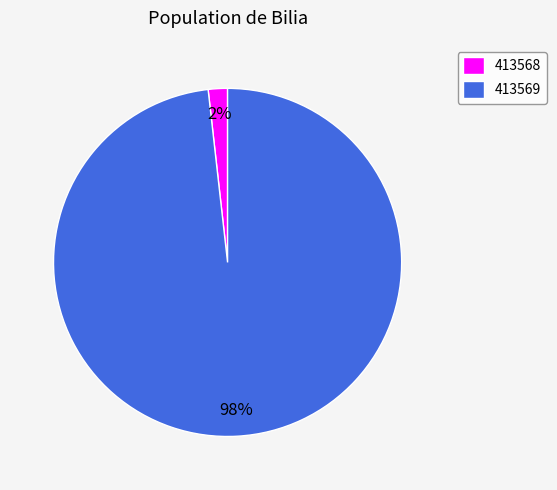

Between 413569 and 413568, which is larger?

413569